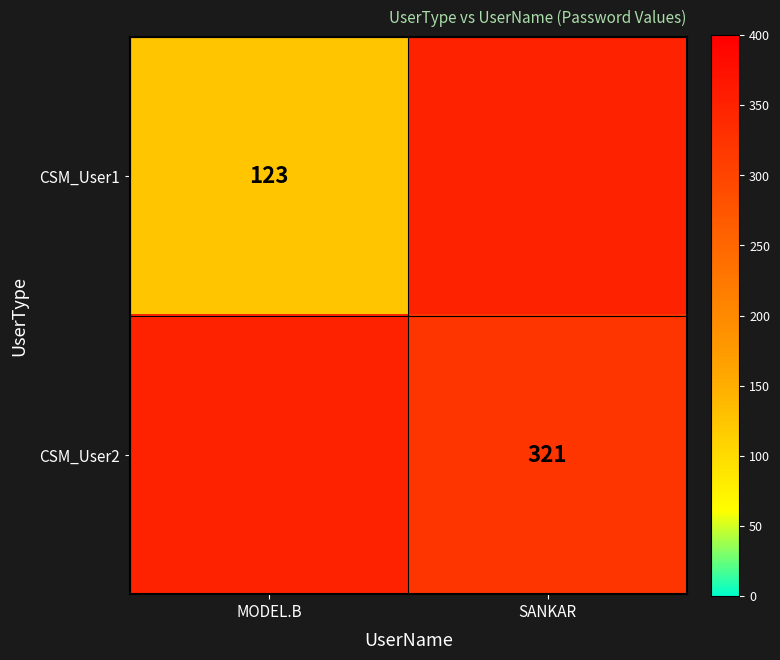

The CSM_User1 series shows 72 at MODEL.B. True or false?

False